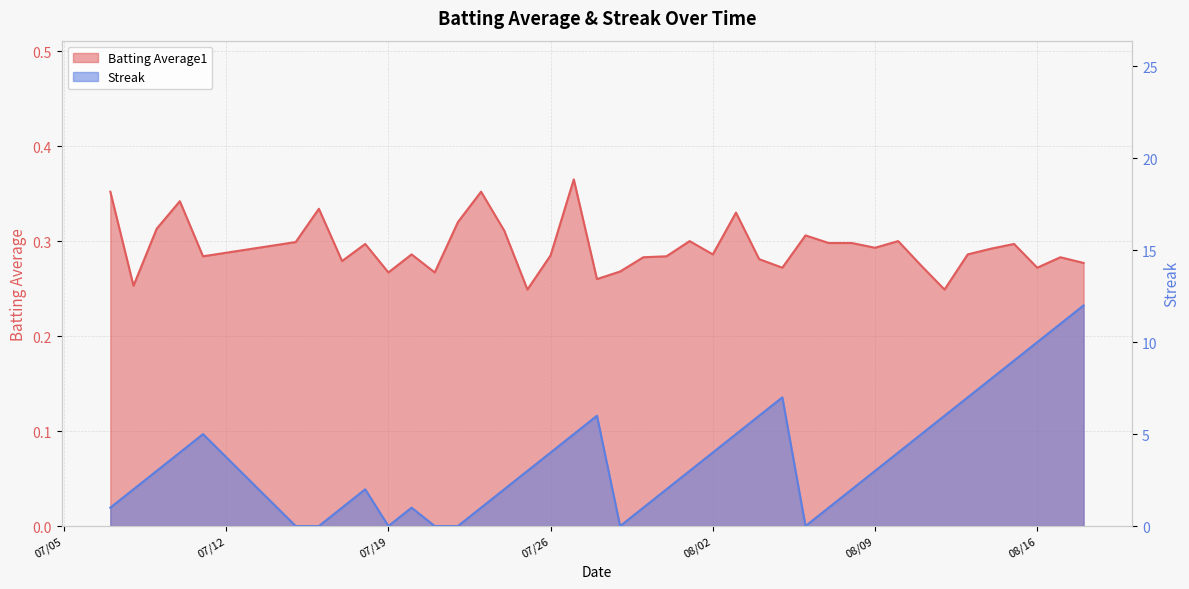

Reading right to left, transcribe all the data shown in this chart.

Batting Average1: 0.3	0.3	0.3	0.3	0.3	0.3	0.2	0.3	0.3	0.3	0.3	0.3	0.3	0.3	0.3	0.3	0.3	0.3	0.3	0.3	0.3	0.3	0.4	0.3	0.2	0.3	0.4	0.3	0.3	0.3	0.3	0.3	0.3	0.3	0.3	0.3	0.3	0.3	0.3	0.4
Streak: 12.0	11.0	10.0	9.0	8.0	7.0	6.0	5.0	4.0	3.0	2.0	1.0	0.0	7.0	6.0	5.0	4.0	3.0	2.0	1.0	0.0	6.0	5.0	4.0	3.0	2.0	1.0	0.0	0.0	1.0	0.0	2.0	1.0	0.0	0.0	5.0	4.0	3.0	2.0	1.0